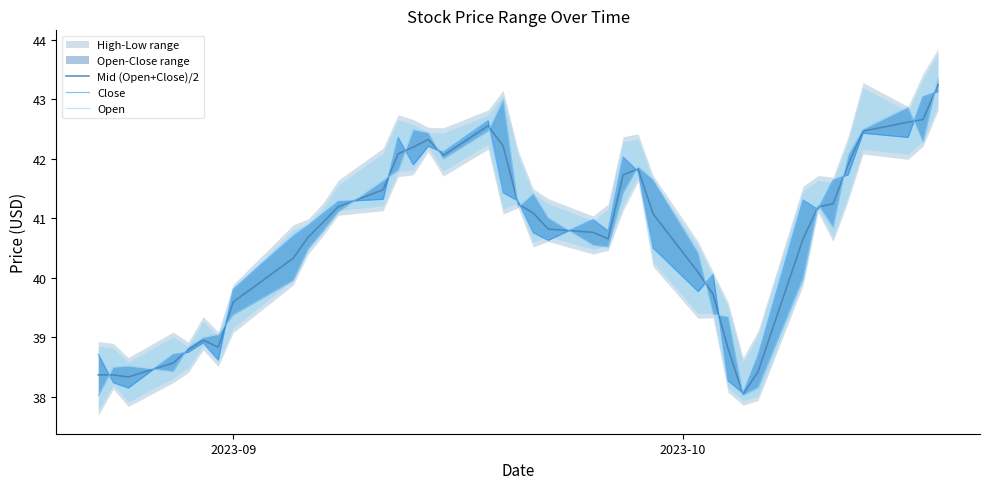

What is the smallest value displayed?

38.0